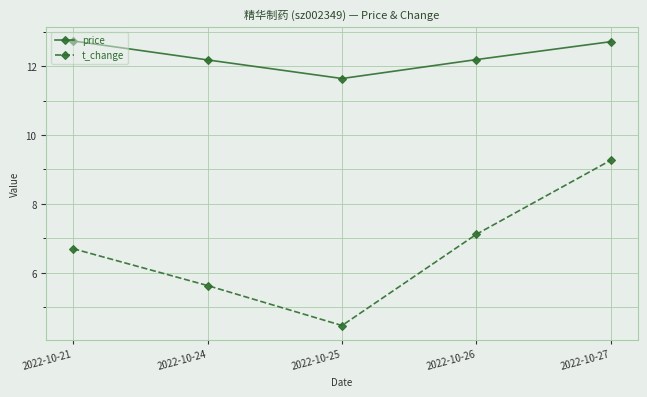

The value of price at 2022-10-27 is 12.7. True or false?

True